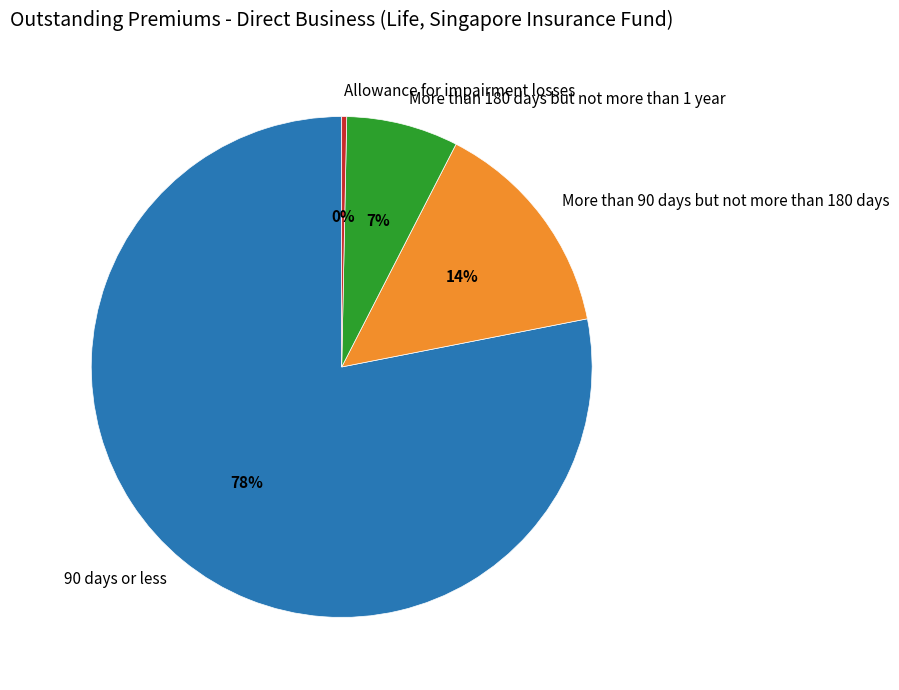

Which category has the biggest portion of the pie?

90 days or less